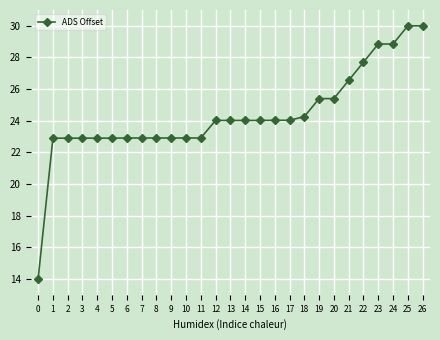

Reading right to left, list all the values displayed in this chart.

30.0	30.0	28.9	28.9	27.7	26.6	25.4	25.4	24.3	24.0	24.0	24.0	24.0	24.0	24.0	22.9	22.9	22.9	22.9	22.9	22.9	22.9	22.9	22.9	22.9	22.9	14.0